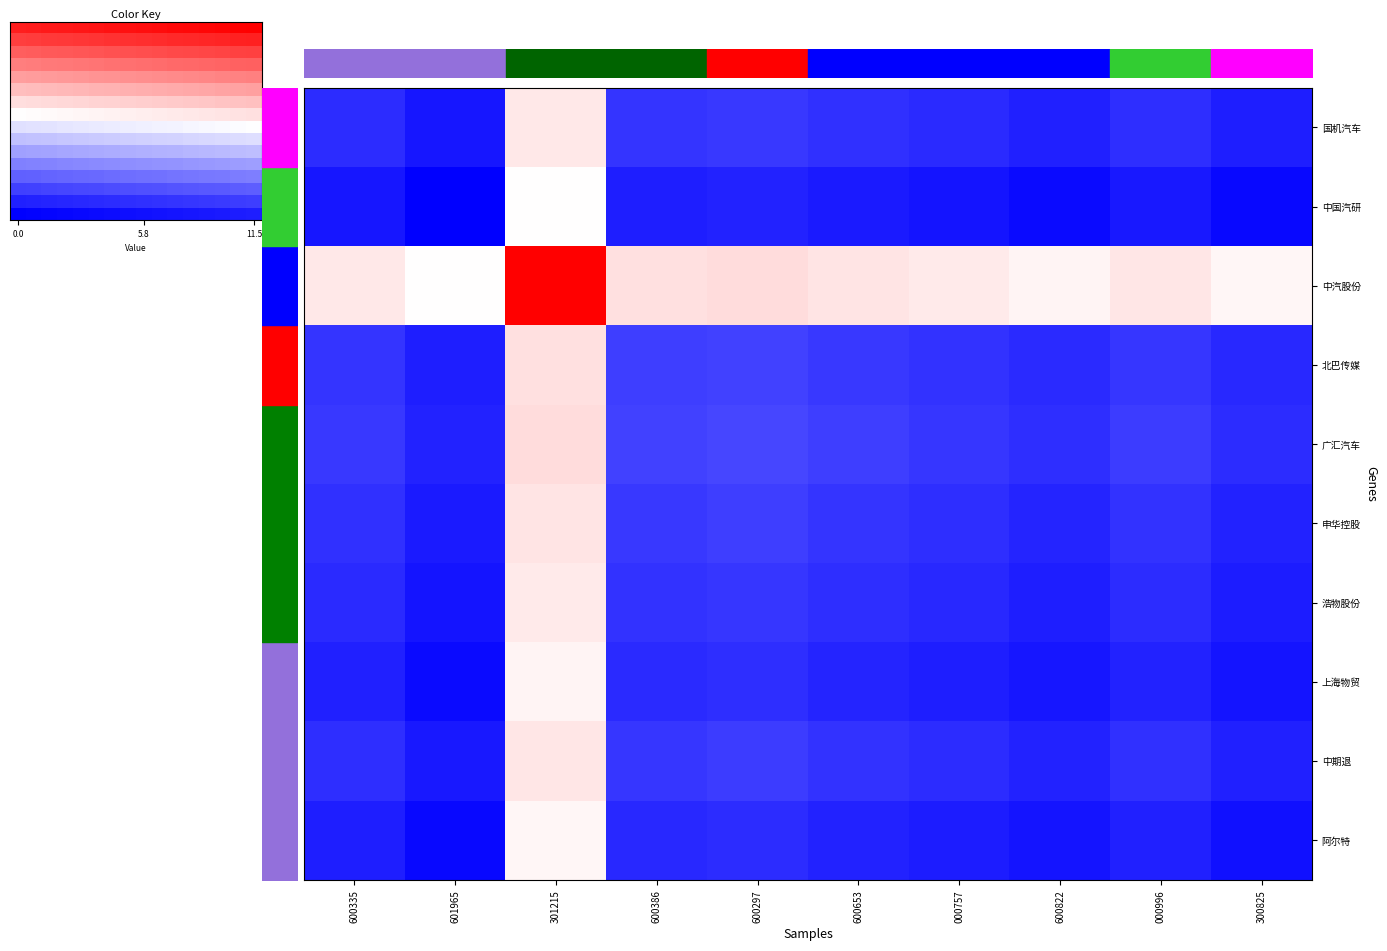

What is the difference between the 600386 values at 600653 and 601965?

0.6